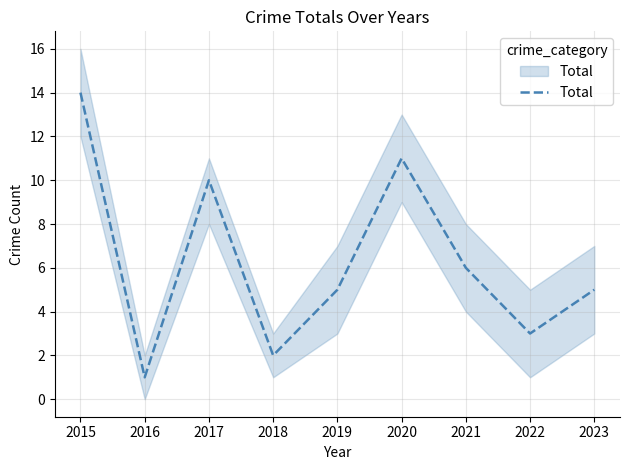

At which label does the data first exceed 5?

2015